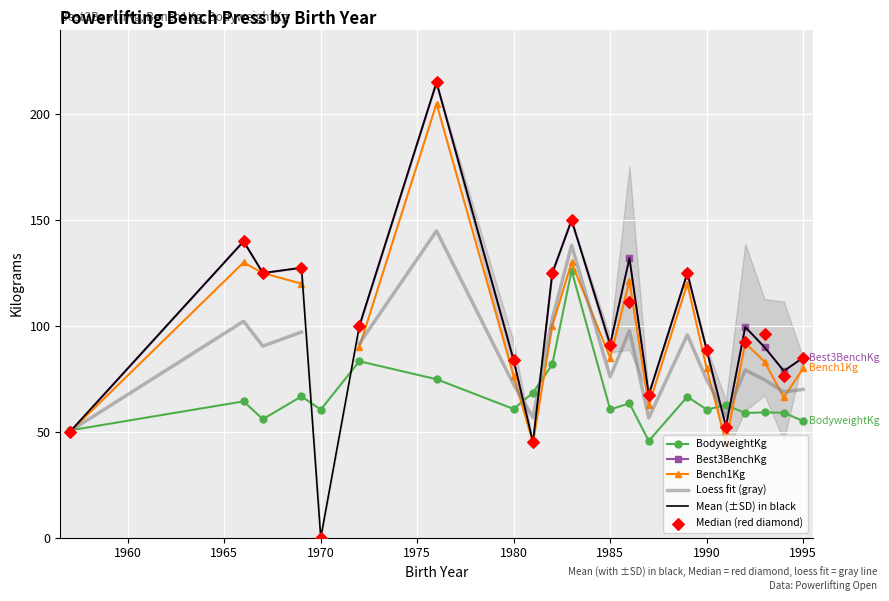

What are all the series names shown in the legend?

BodyweightKg, Best3BenchKg, Bench1Kg, Loess fit (gray), Mean (±SD) in black, Median (red diamond)